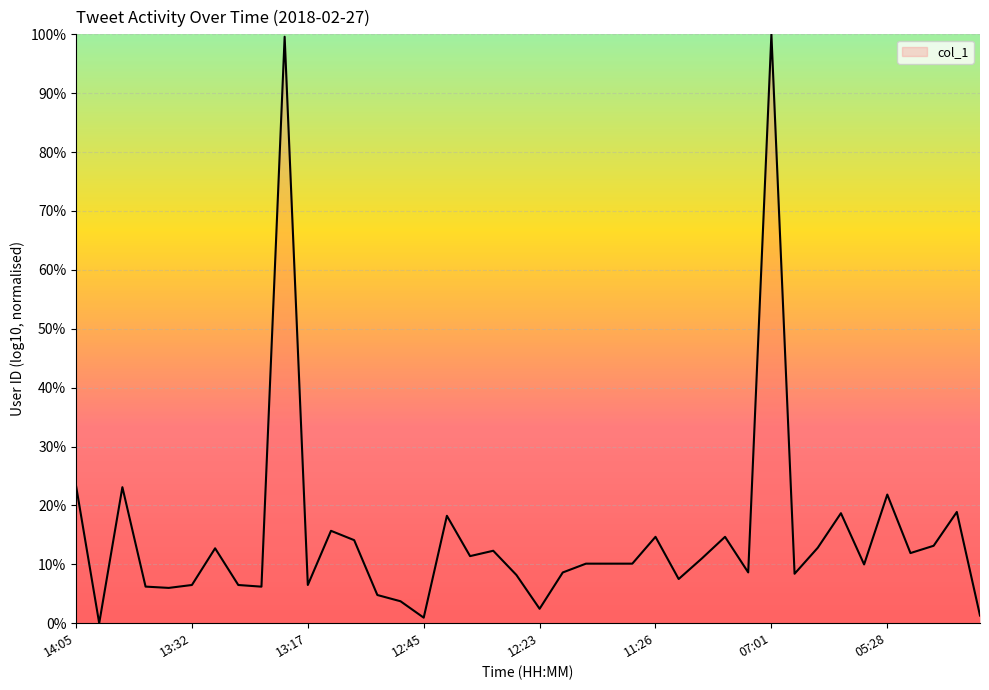

What is the maximum value shown in the chart?

100.0